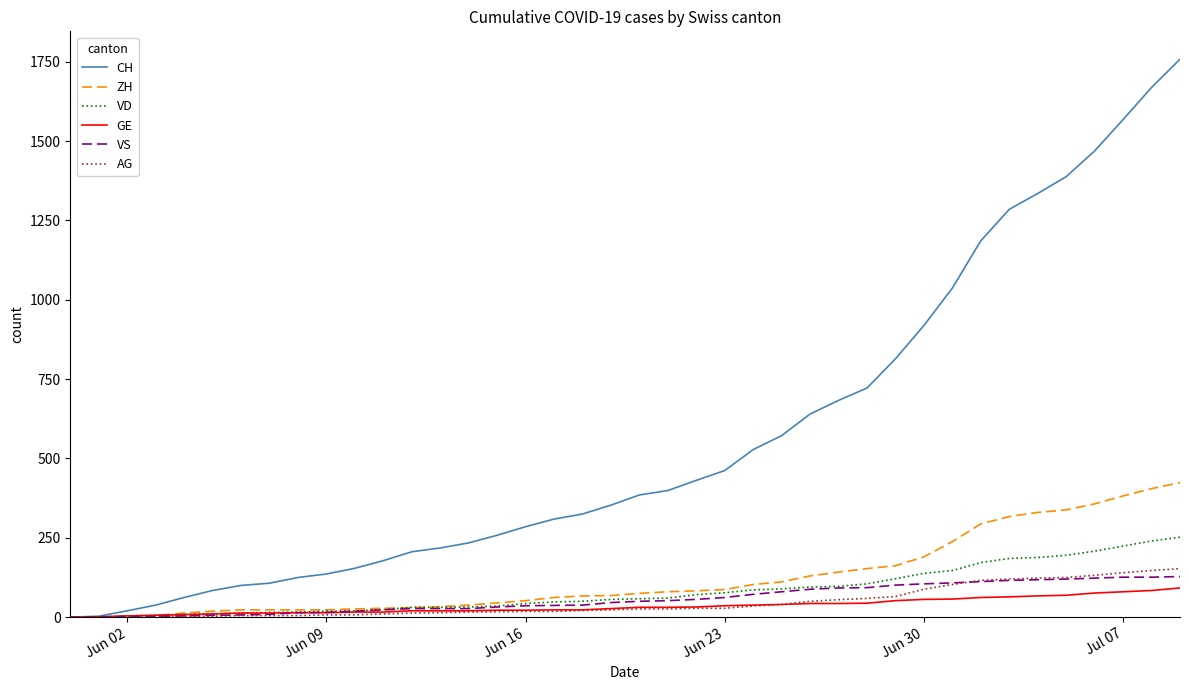

What are all the series names shown in the legend?

CH, ZH, VD, GE, VS, AG